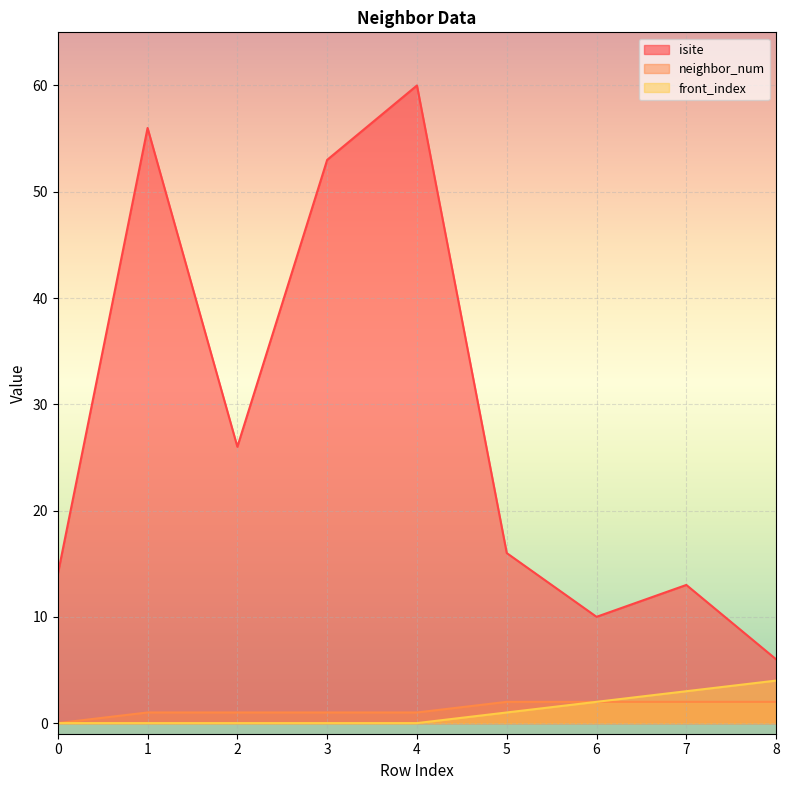

What is the approximate value of isite at 0, to the nearest 10?

10